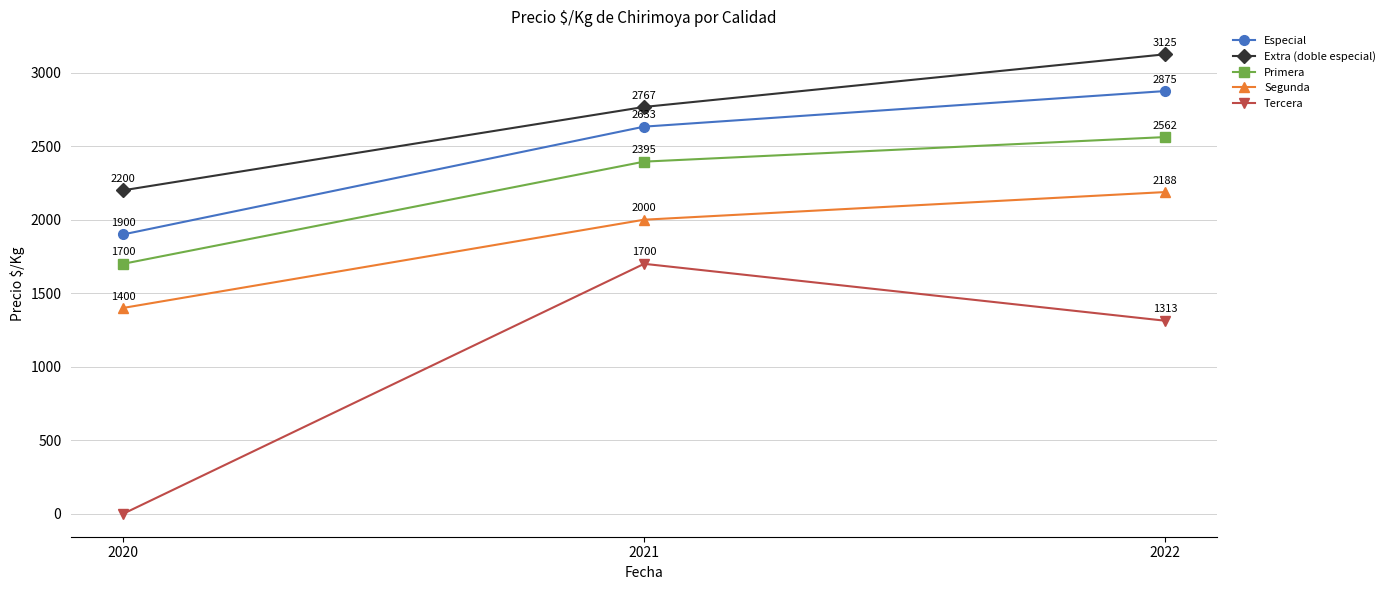

At 2020, list the series in order from largest to smallest.

Extra (doble especial), Especial, Primera, Segunda, Tercera